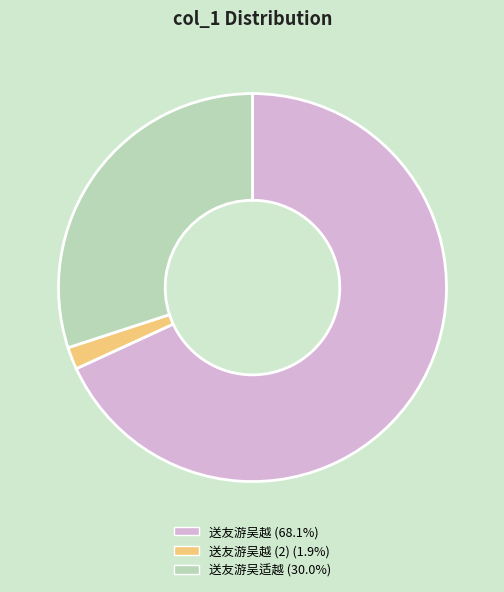

How many slices are in this pie chart?

3